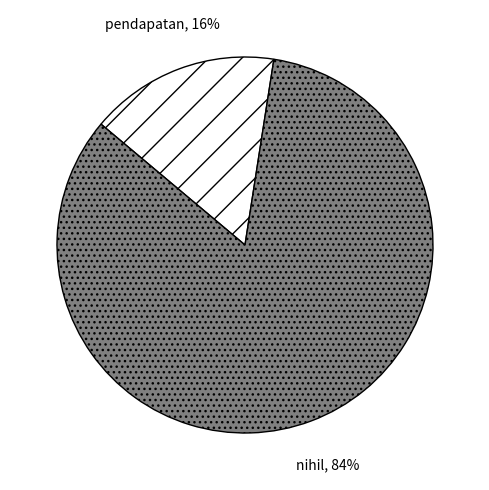

Between pendapatan and nihil, which is larger?

nihil